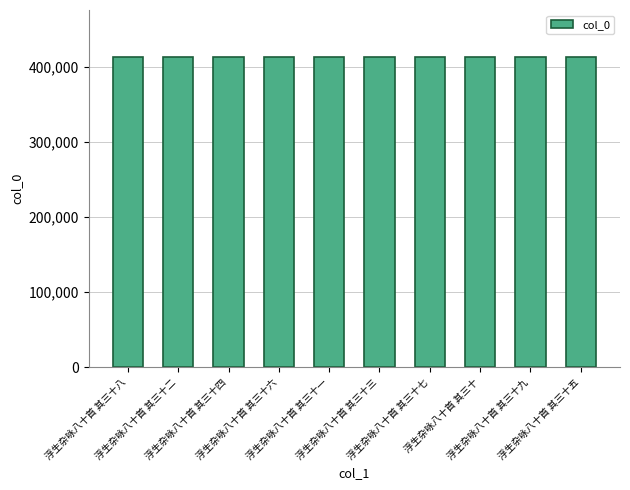

The chart shows a value of 627651 at 浮生杂咏八十首 其三十三. True or false?

False